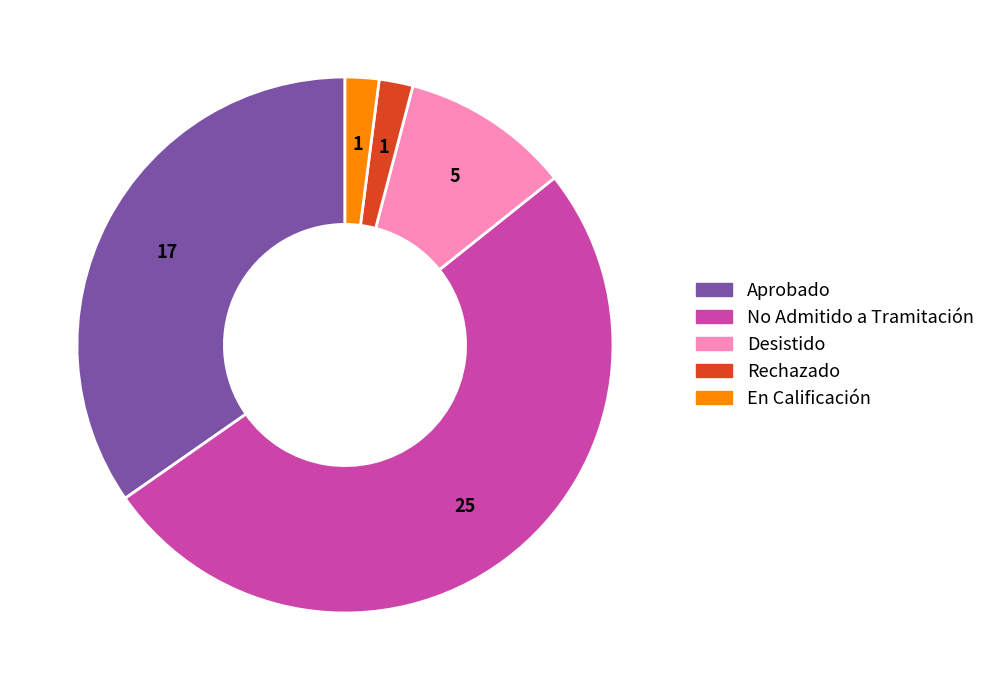

Count the number of slices in the pie.

5